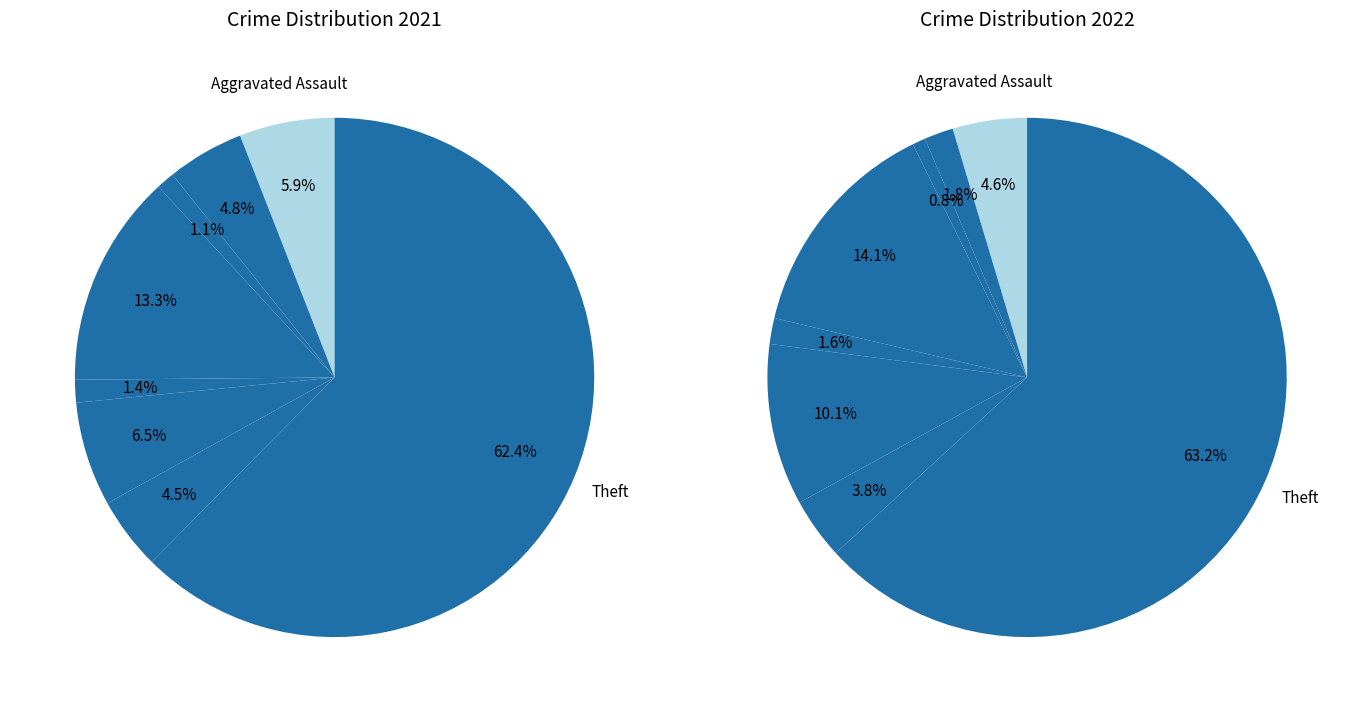

True or false: 5 accounts for 15% of the total.

False